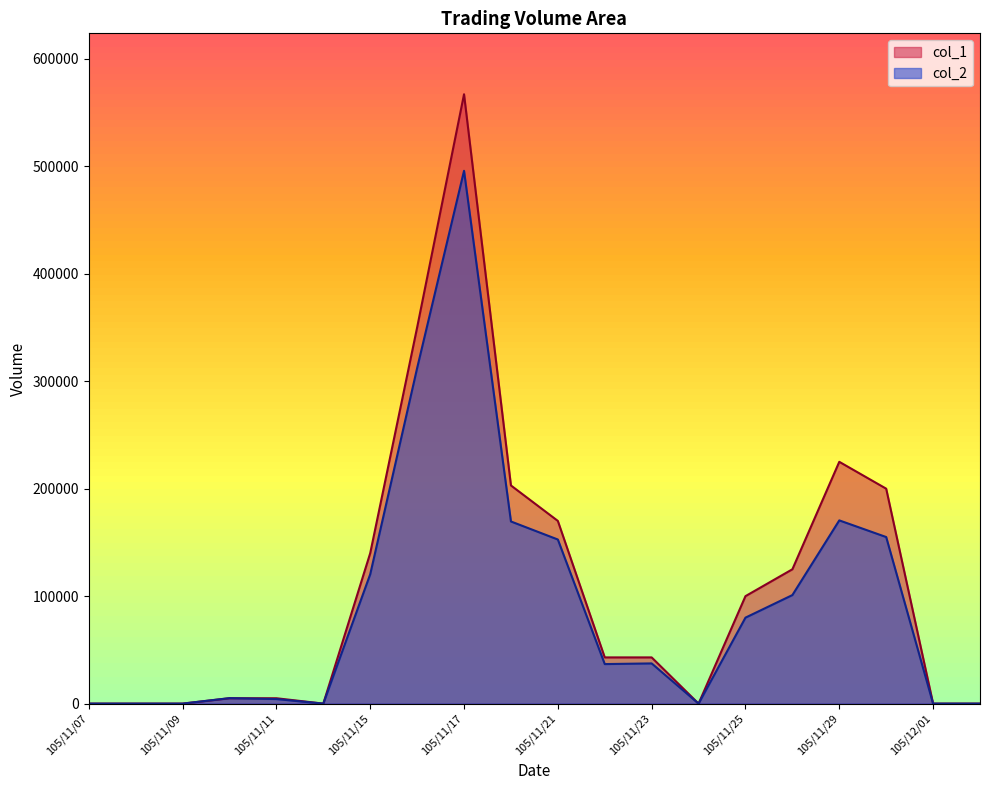

What are all the series names shown in the legend?

col_1, col_2